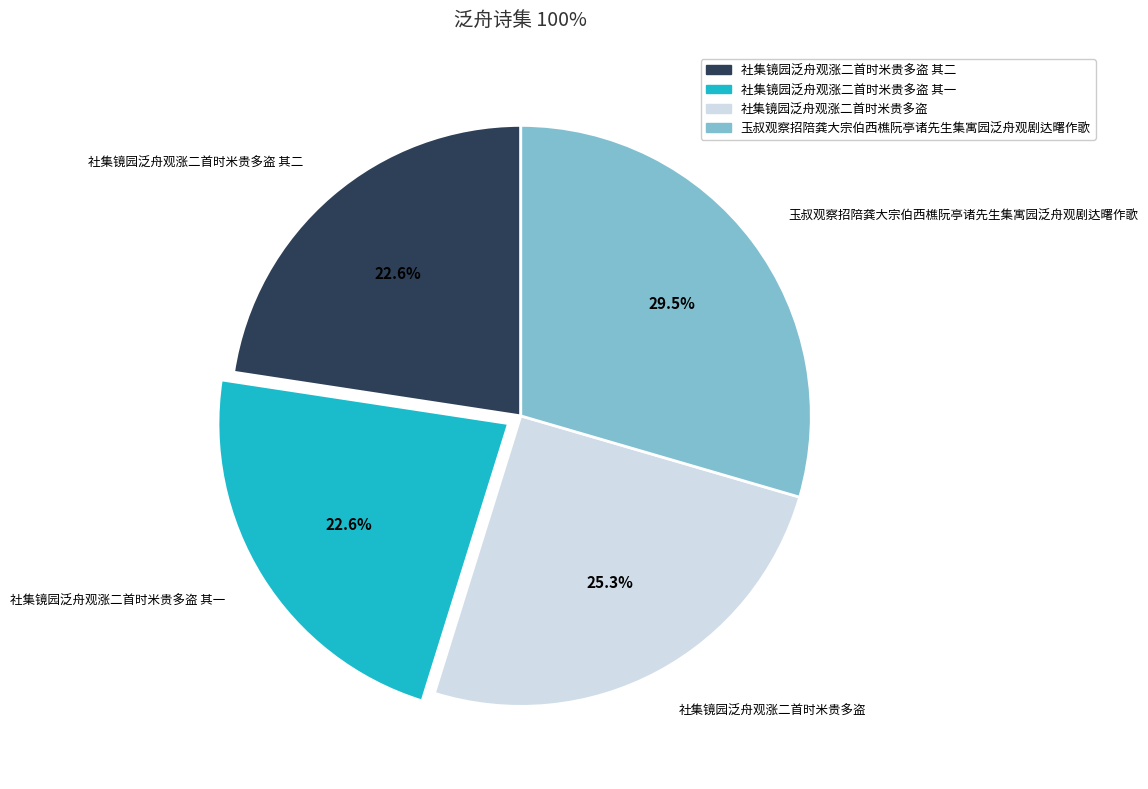

How much of the chart is everything except 社集镜园泛舟观涨二首时米贵多盗?

74.7%